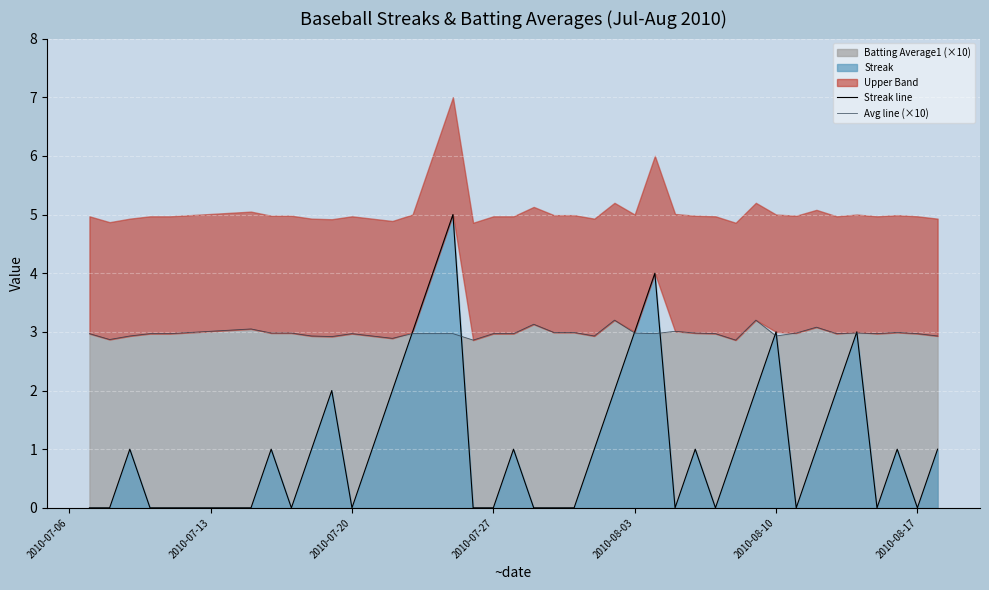

What is the difference between the second highest and second lowest values in the Avg line (×10) series?

0.3